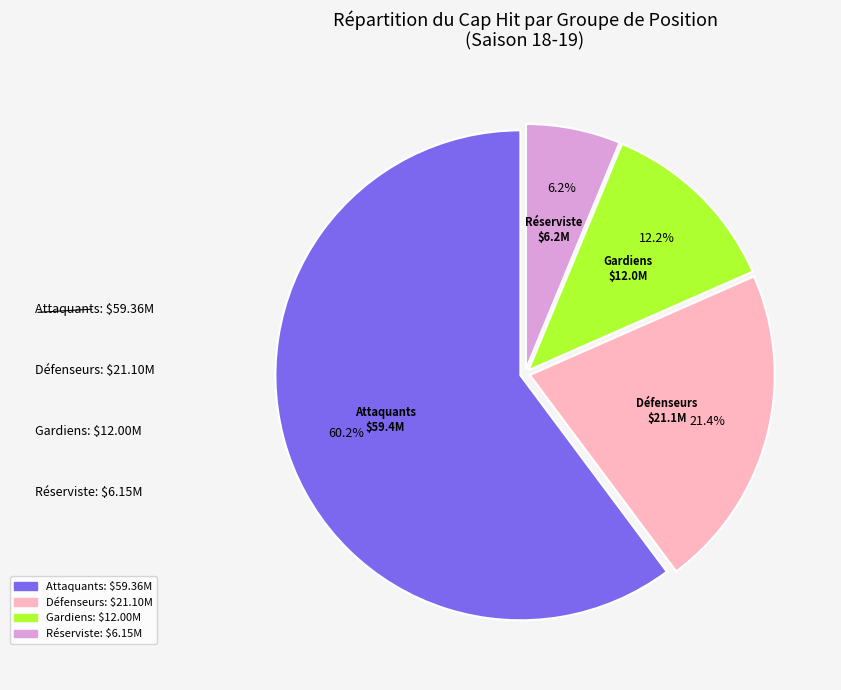

Rank the categories by value from highest to lowest.

Attaquants, Défenseurs, Gardiens, Réserviste